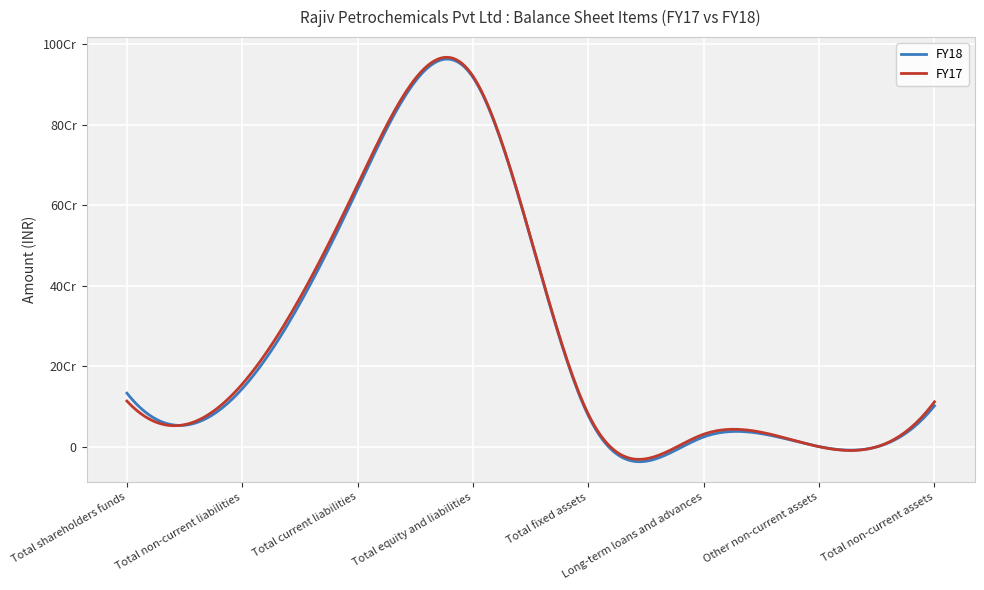

List the labels in order of FY17 value, largest first.

Total equity and liabilities, Total current liabilities, Total non-current liabilities, Total shareholders funds, Total non-current assets, Total fixed assets, Long-term loans and advances, Other non-current assets